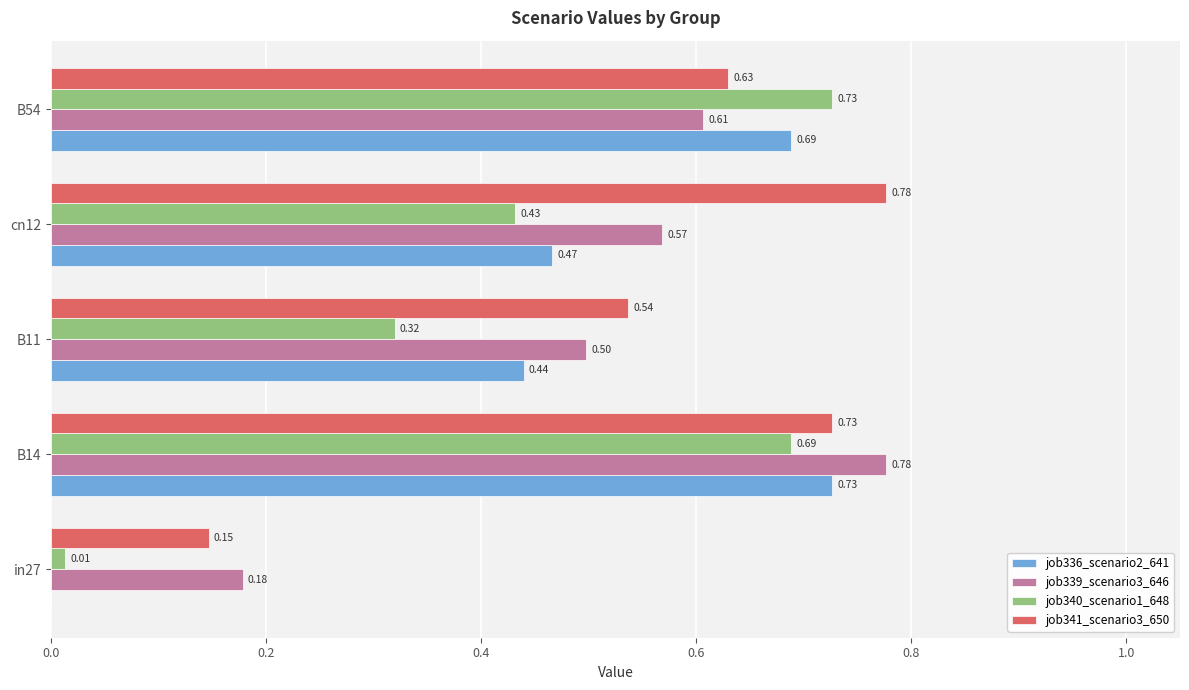

How many values in the job336_scenario2_641 series exceed 0?

4